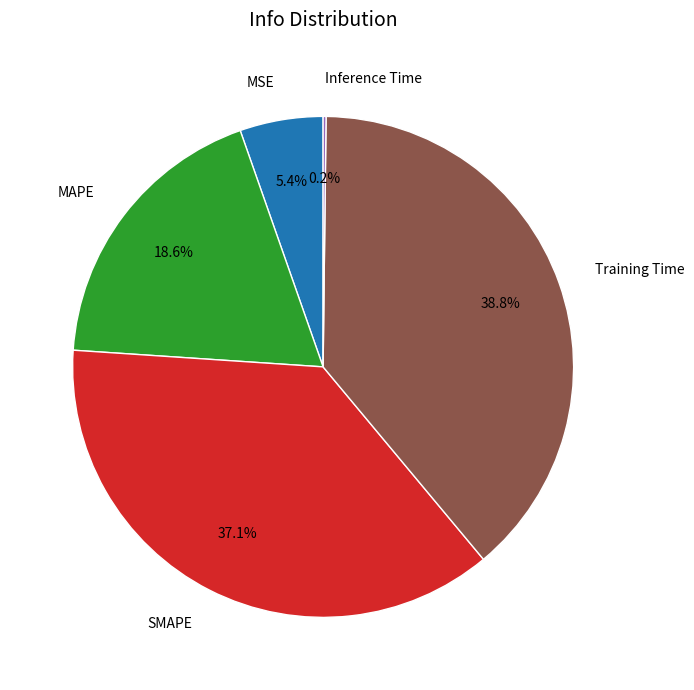

How much of the chart is everything except MSE?

94.6%